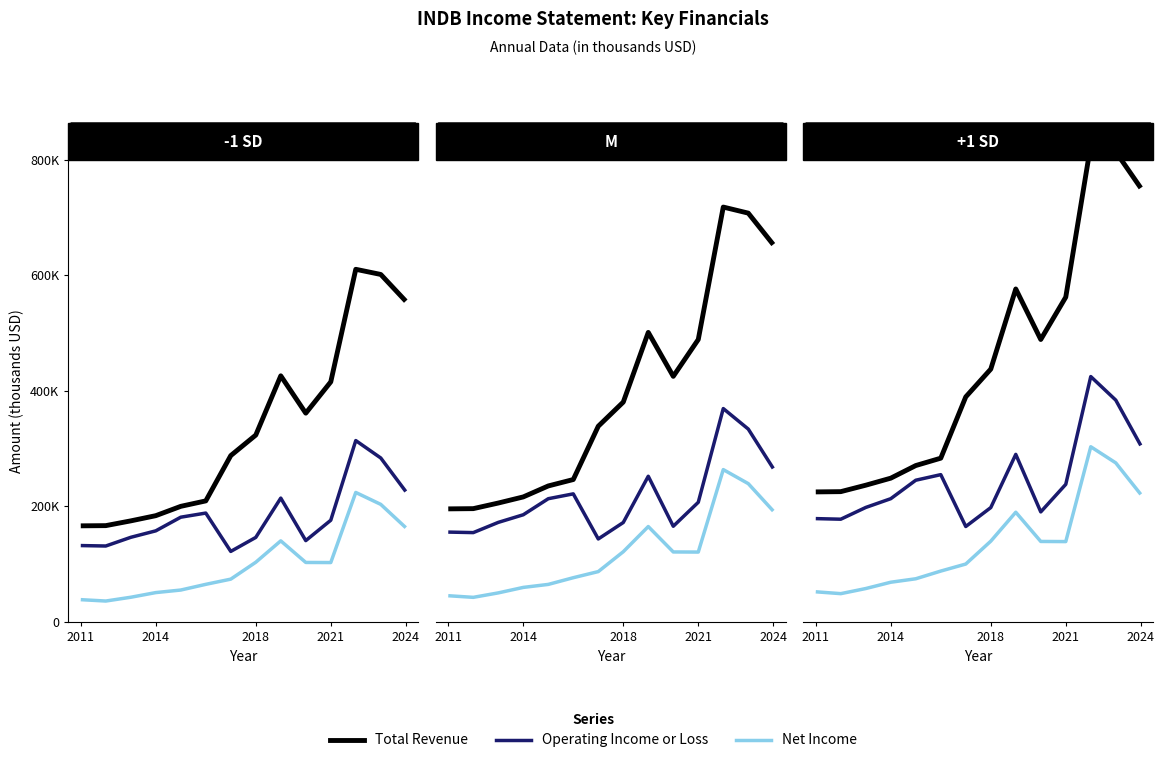

Does the chart have visible grid lines?

No